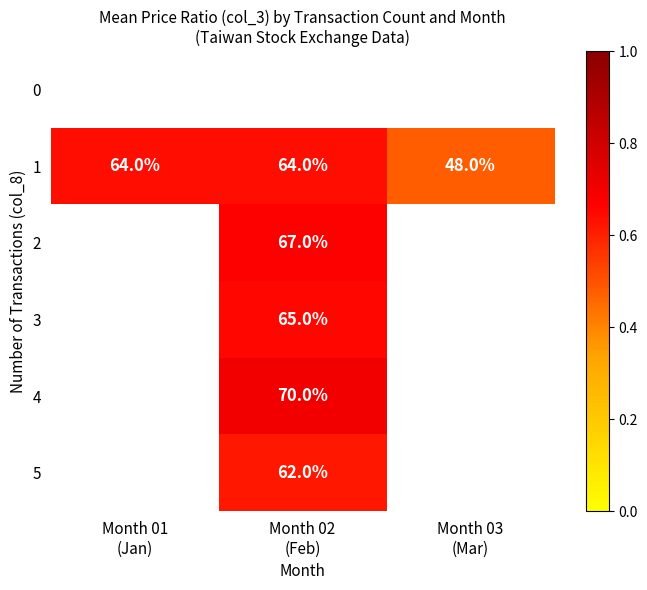

At which category is the sum across all series the highest?

Month 02
(Feb)